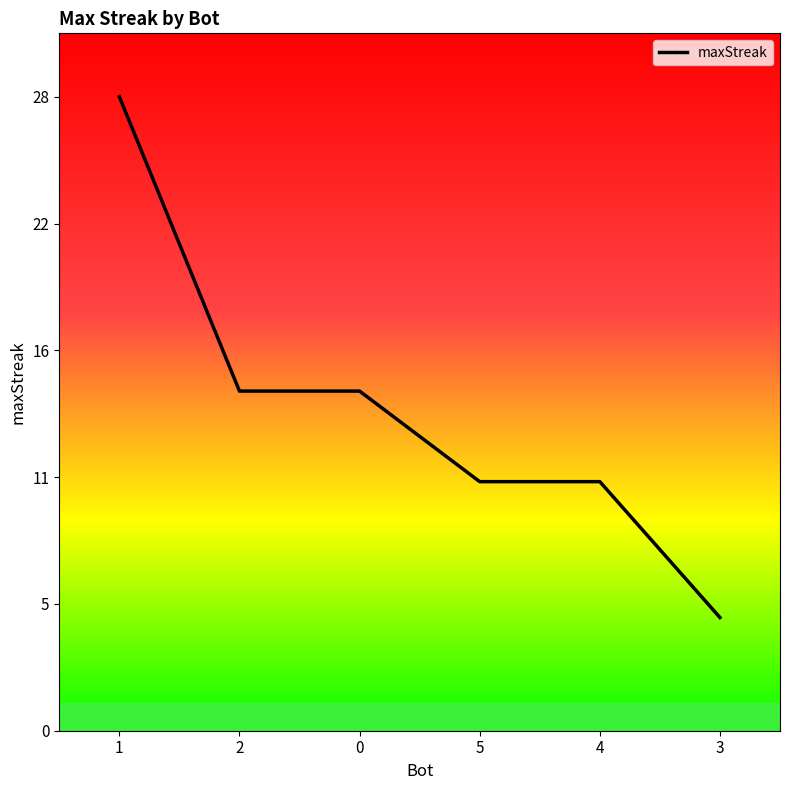

List the labels in order of value, smallest first.

3, 5, 4, 2, 0, 1